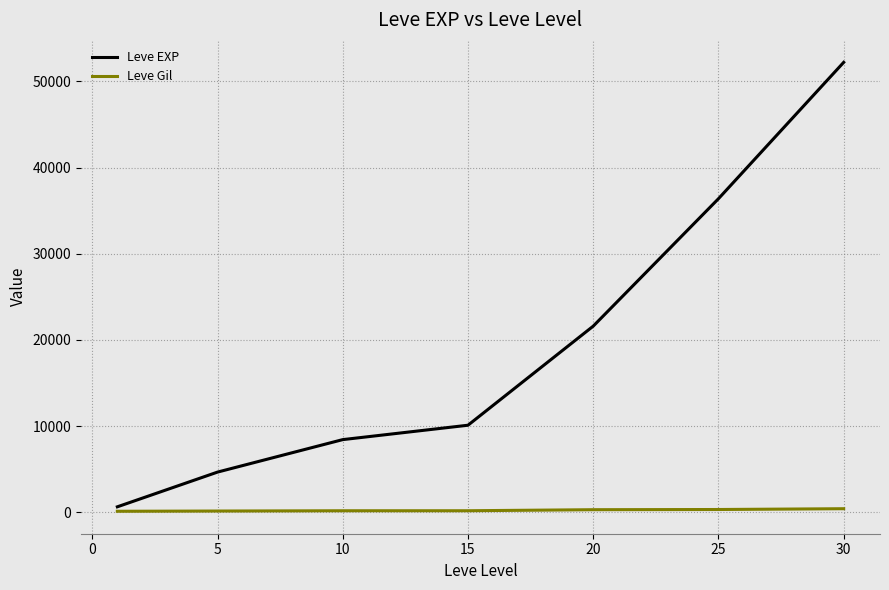

What is the highest value of the Leve EXP series?

52220